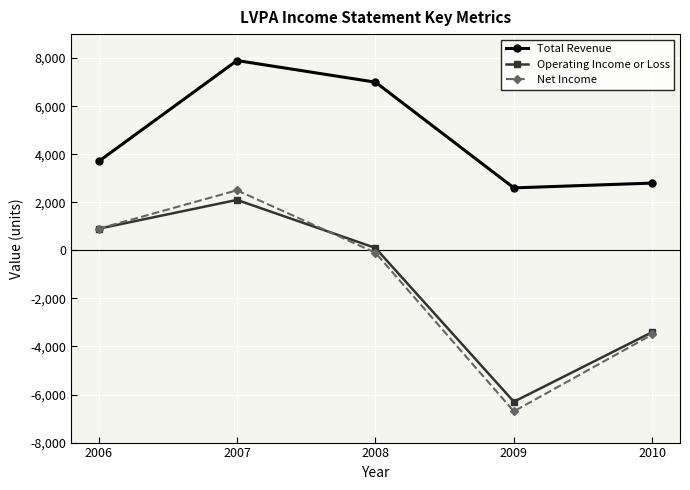

In Total Revenue, how many points are lower than both neighbors (excluding endpoints)?

1